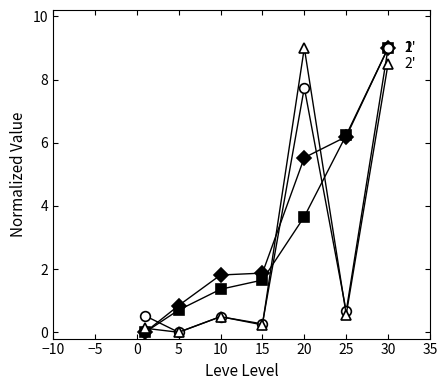

Does the chart have visible grid lines?

No